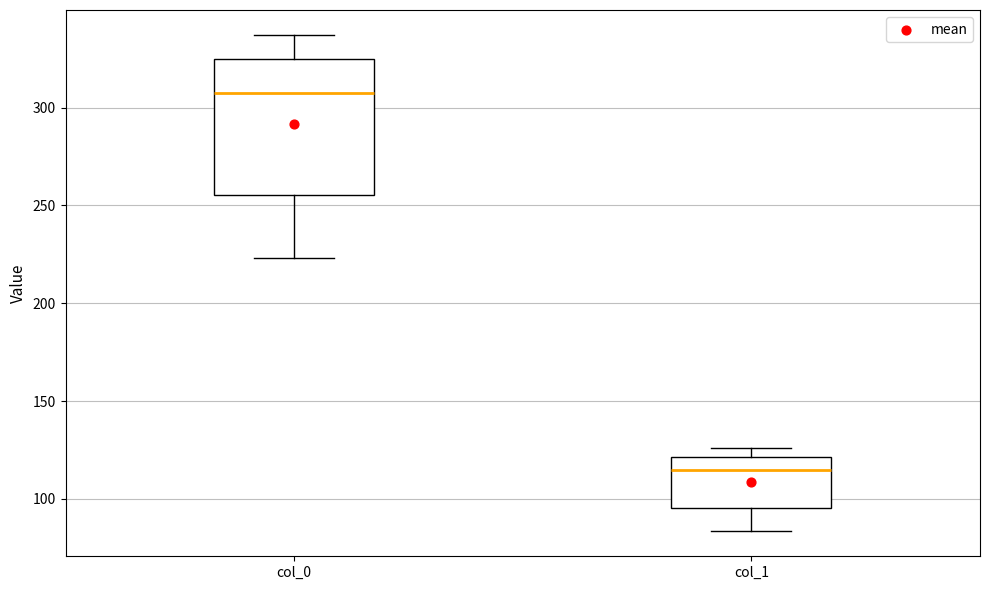

Reading left to right, transcribe this box plot: for each box, give where its median line is, the range the box spans, and where its two whiskers end, as read against the y-axis. The values are not printed on the chart, so give them approximately, as read against the axis.

col_0: median 305, box 255 to 325, whiskers 225 to 335
col_1: median 115, box 95 to 120, whiskers 85 to 125